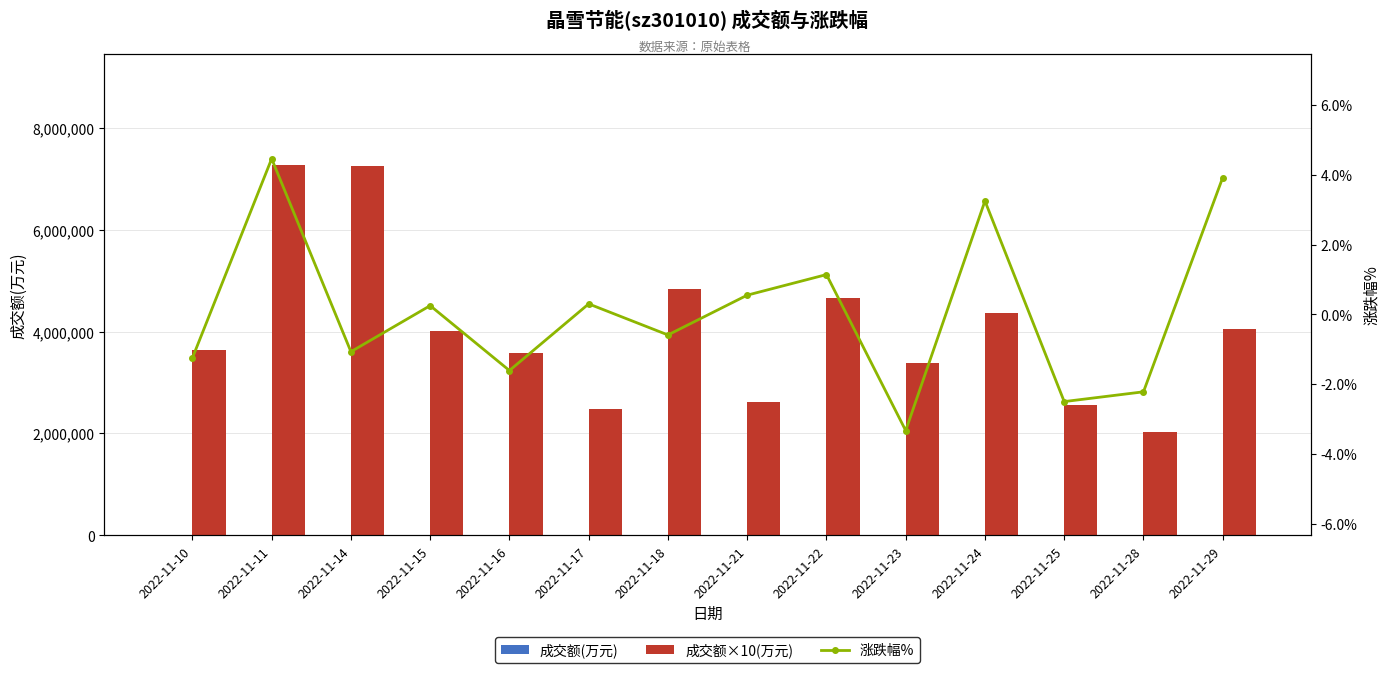

Which series has the largest total across all categories?

成交额×10(万元)